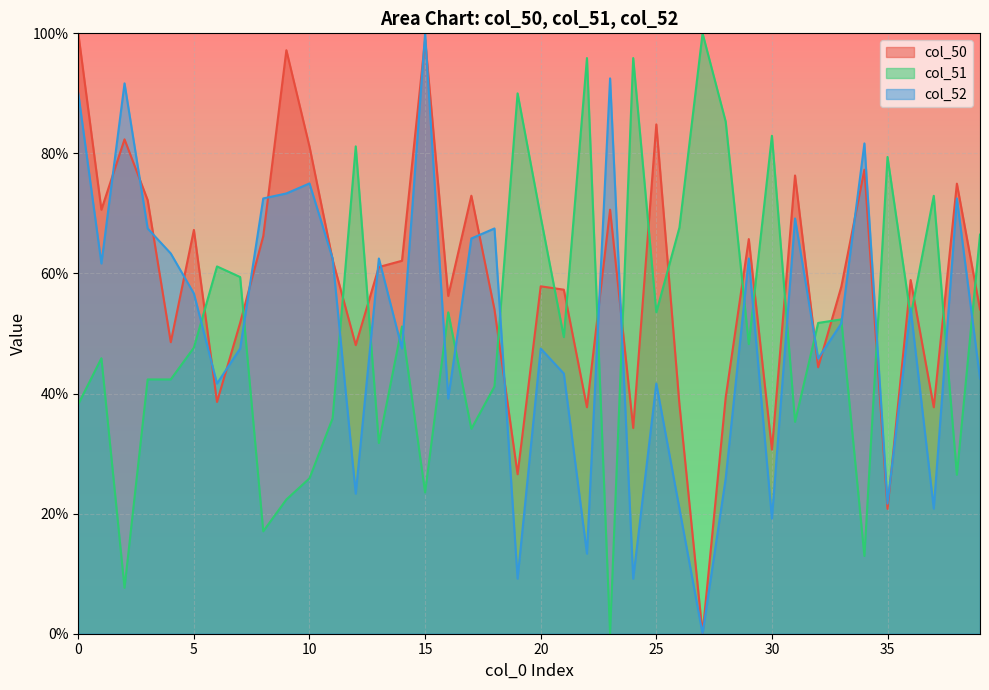

Between which two adjacent categories do col_50 and col_51 first intersect?

5 and 6